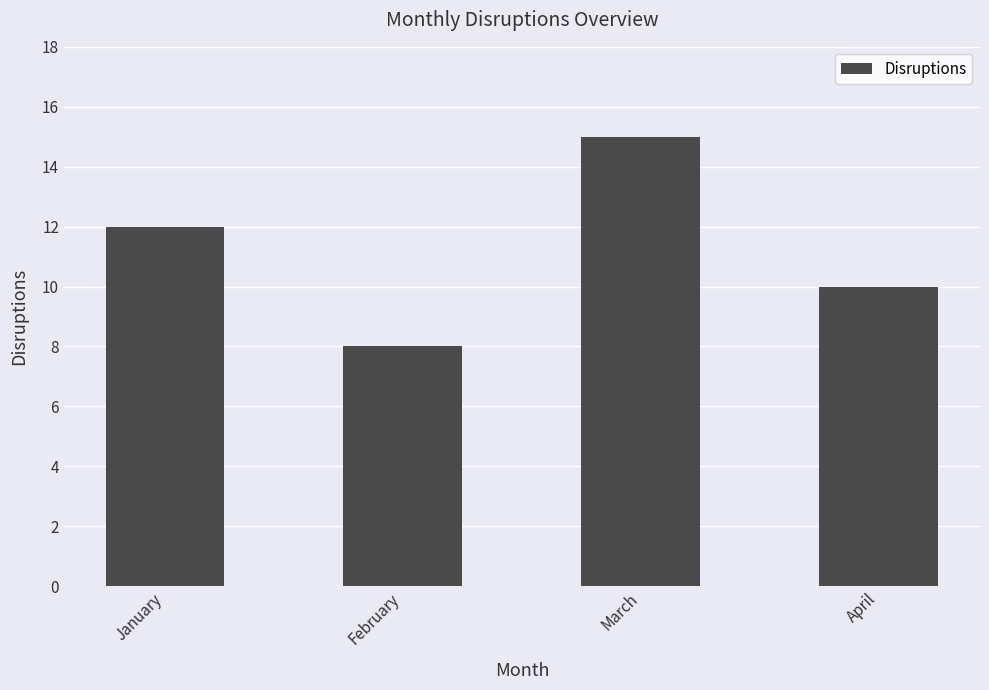

List the labels in order of value, largest first.

March, January, April, February